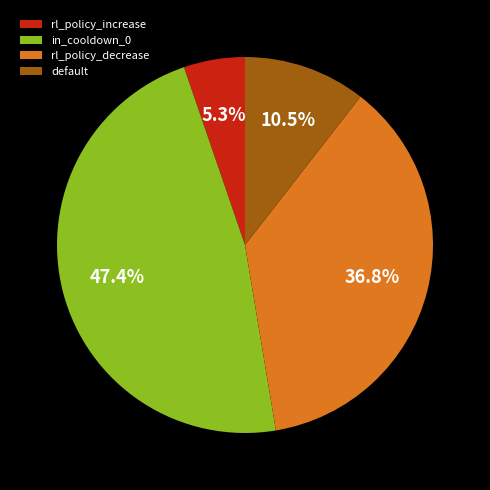

What is the ratio of the value at default to the value at rl_policy_decrease?

0.3